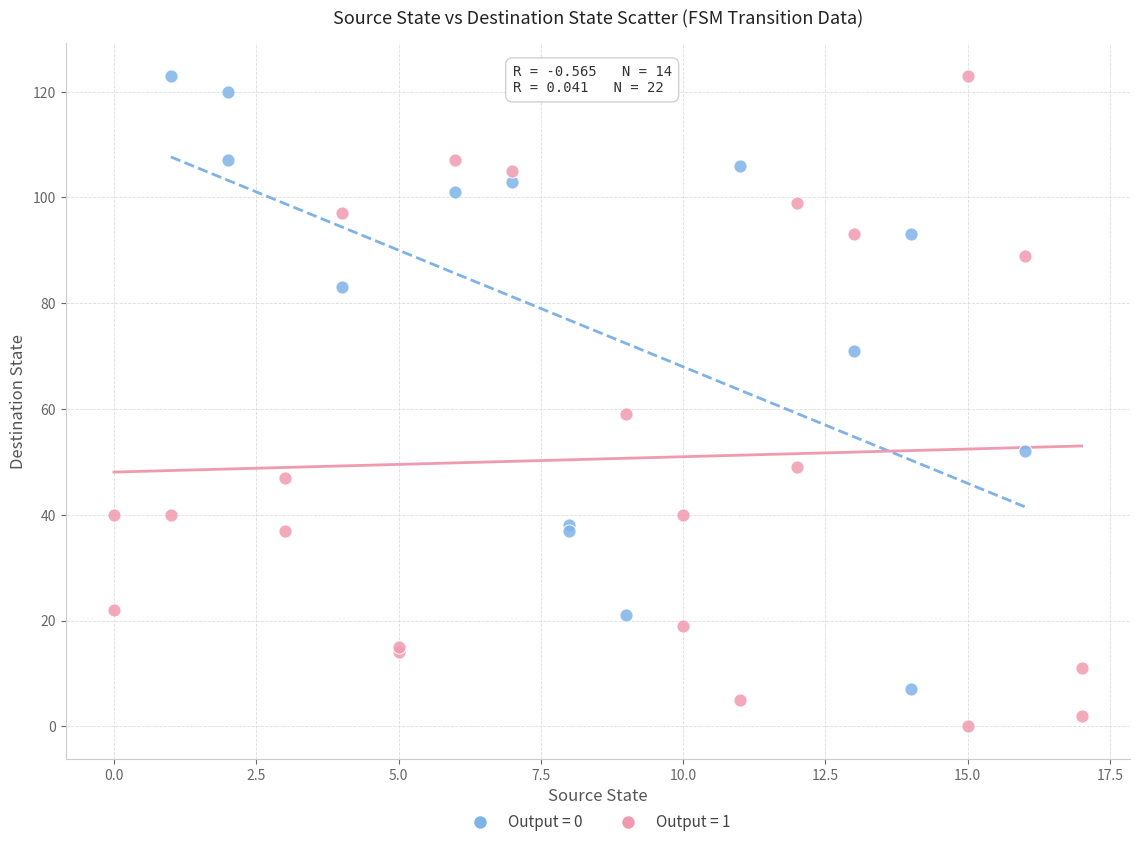

What are all the series names shown in the legend?

Output = 0, Output = 1